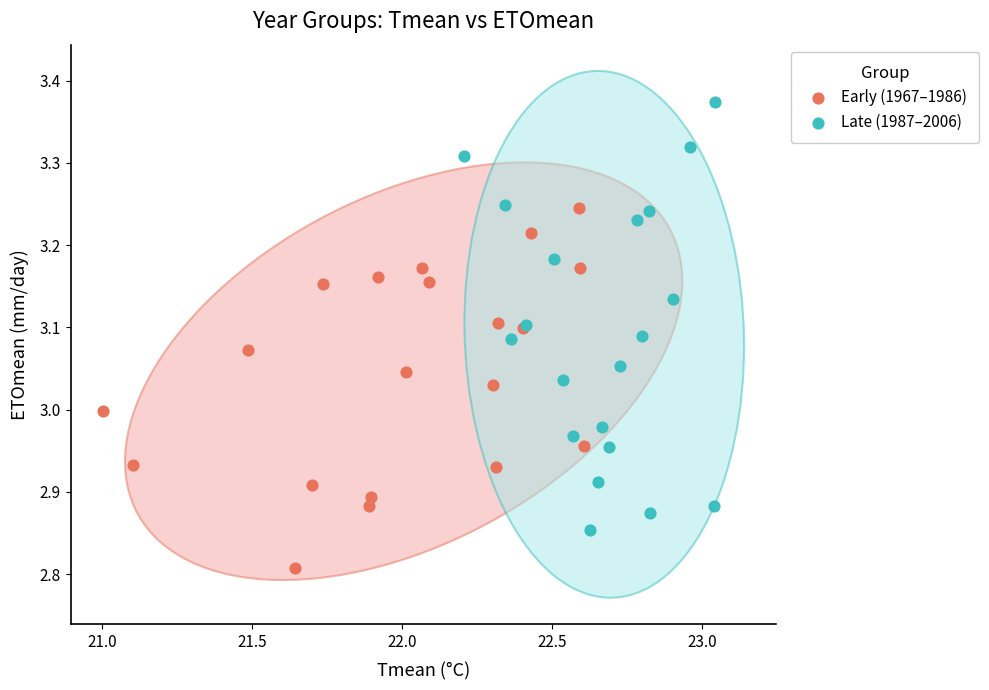

Which series contains the lowest Y value?

Early (1967–1986)